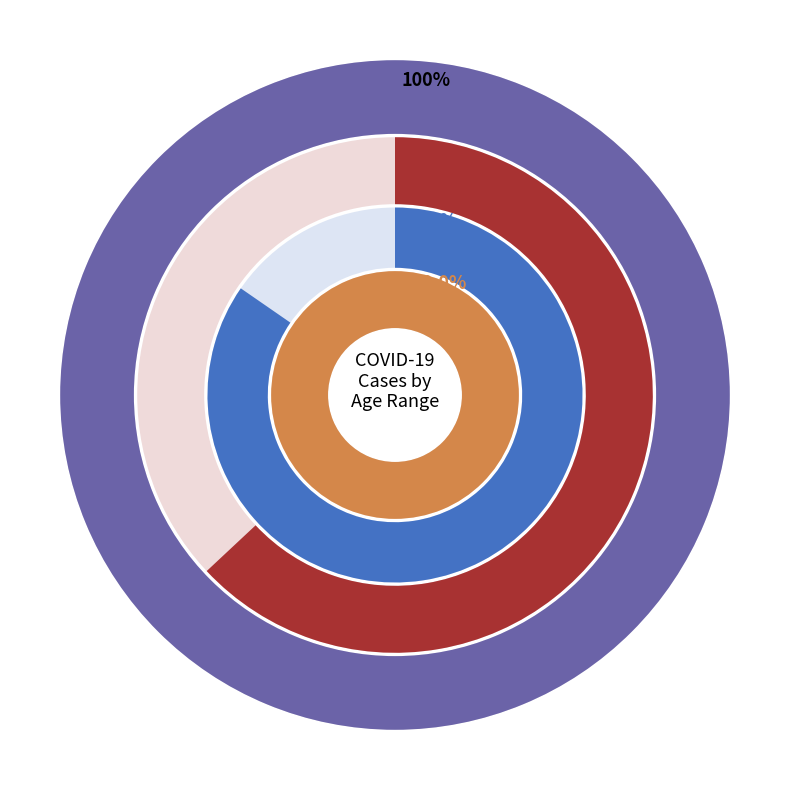

Which category has the biggest portion of the pie?

21-30 years